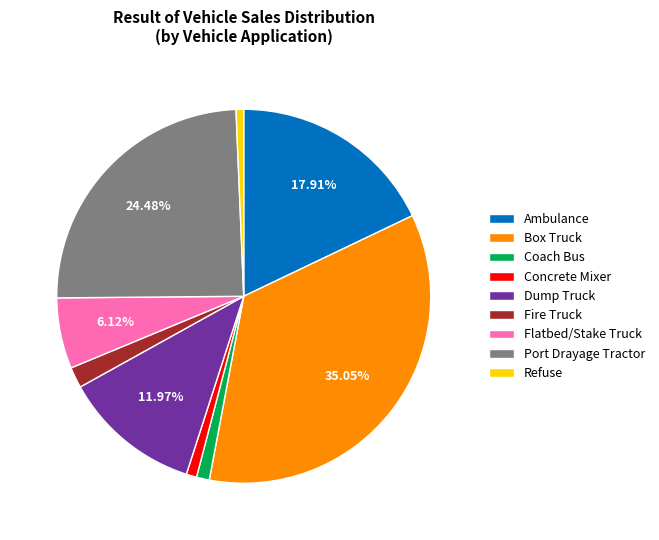

Which category has the biggest portion of the pie?

Box Truck